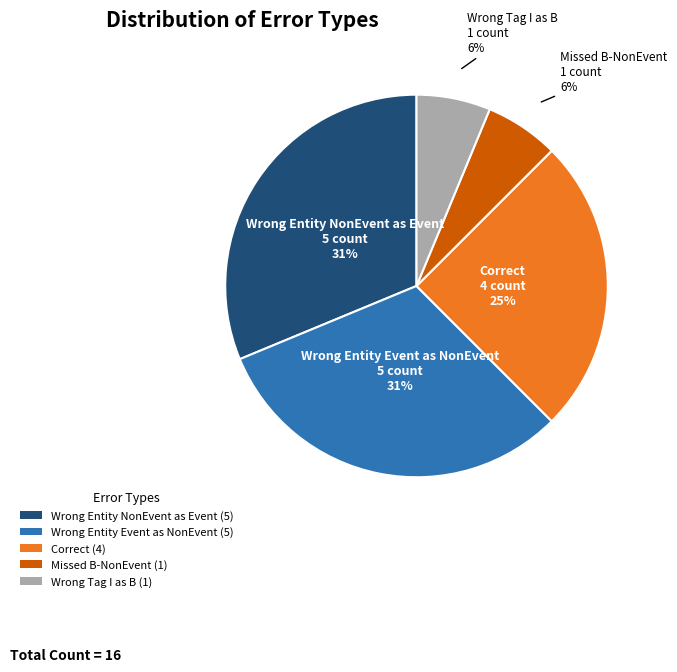

Is Wrong Entity Event as NonEvent (5) the majority of the pie?

No